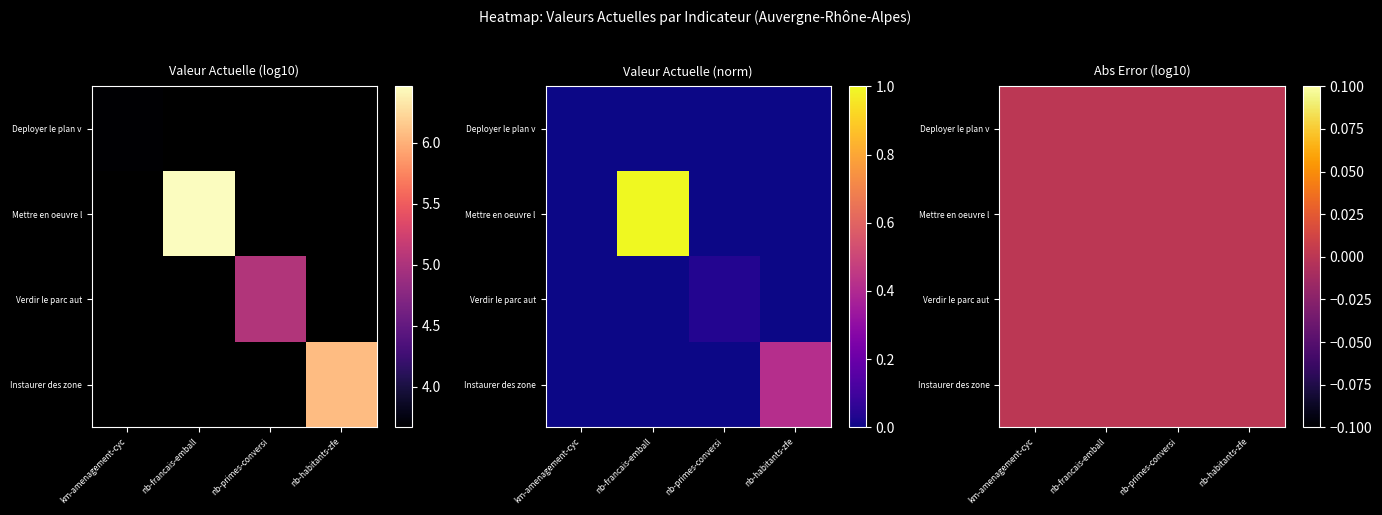

Reading left to right, list all the values displayed in this chart.

Déployer le plan vélo: km-amenagement-cyc=0.0	nb-francais-emball=0.0	nb-primes-conversi=0.0	nb-habitants-zfe=0.0
Mettre en oeuvre la sortie du plastique: km-amenagement-cyc=0.0	nb-francais-emball=1.0	nb-primes-conversi=0.0	nb-habitants-zfe=0.0
Verdir le parc automobile: km-amenagement-cyc=0.0	nb-francais-emball=0.0	nb-primes-conversi=0.0	nb-habitants-zfe=0.0
Instaurer des zones a faibles emissions: km-amenagement-cyc=0.0	nb-francais-emball=0.0	nb-primes-conversi=0.0	nb-habitants-zfe=0.4